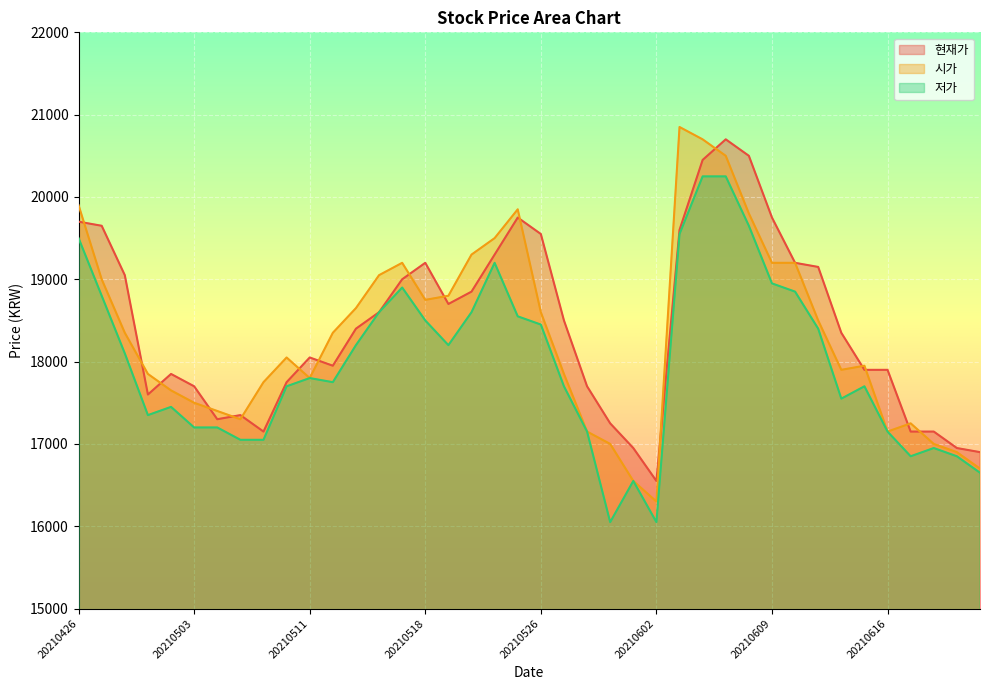

Which series has the largest total across all categories?

현재가